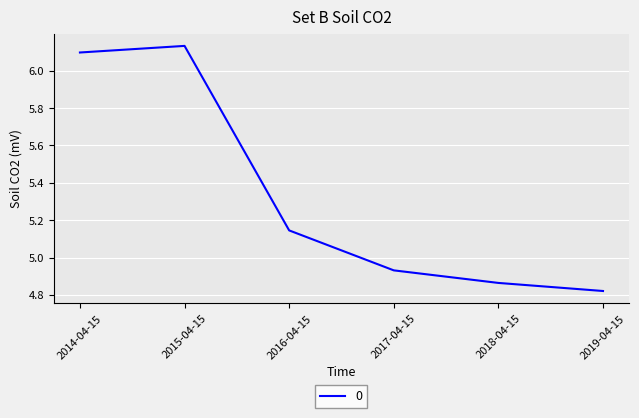

What is the difference between the maximum and minimum values?

1.3